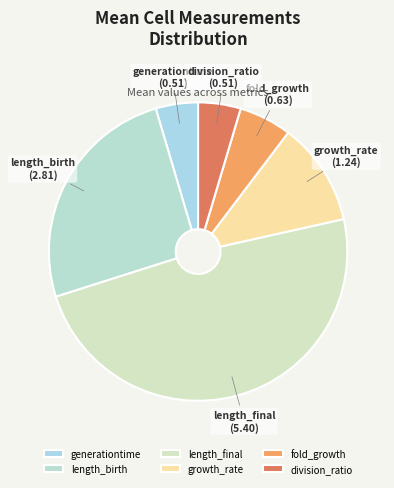

What is the largest slice in the pie chart?

length_final